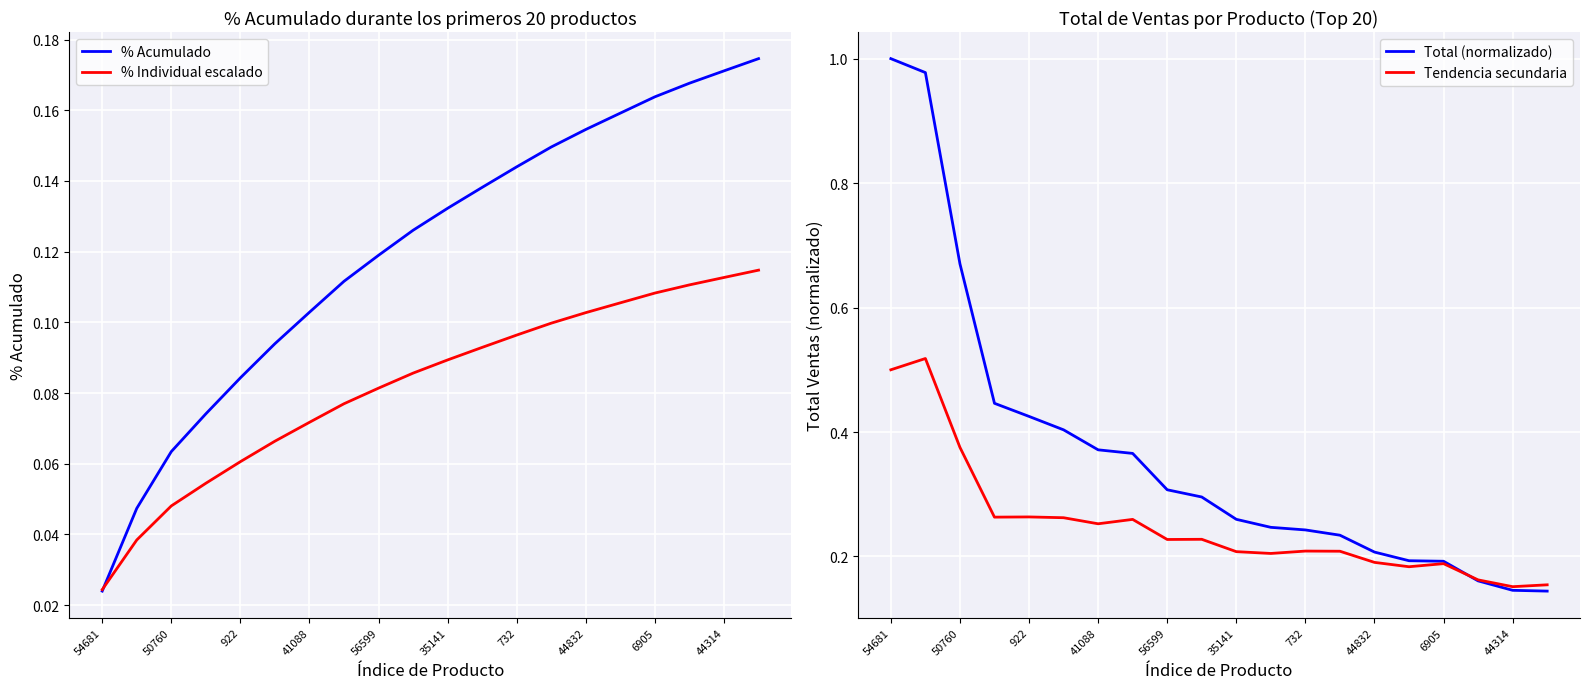

How many intersections are there between % Acumulado and Total (normalizado)?

1